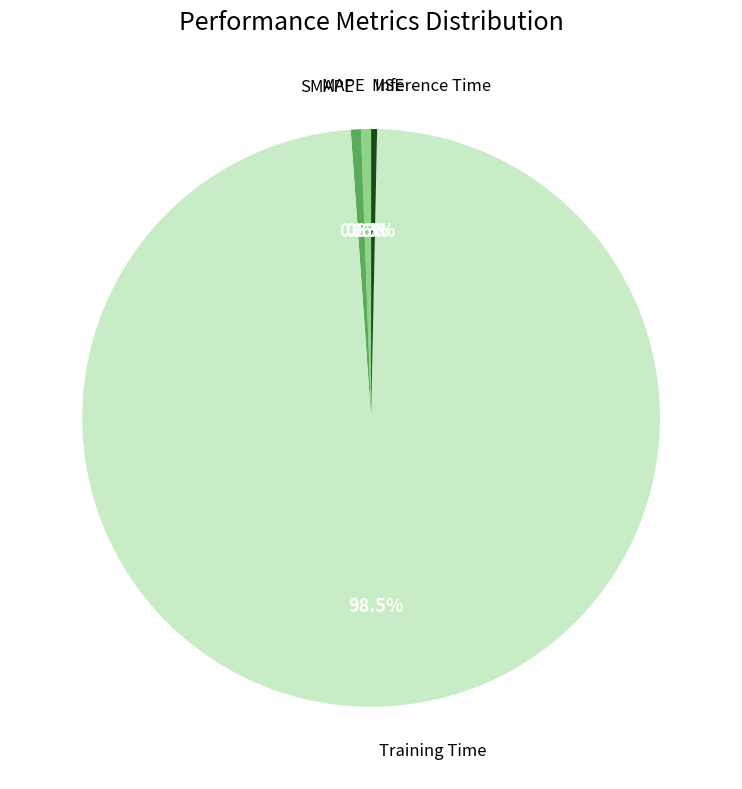

Does any single category account for the majority?

Yes